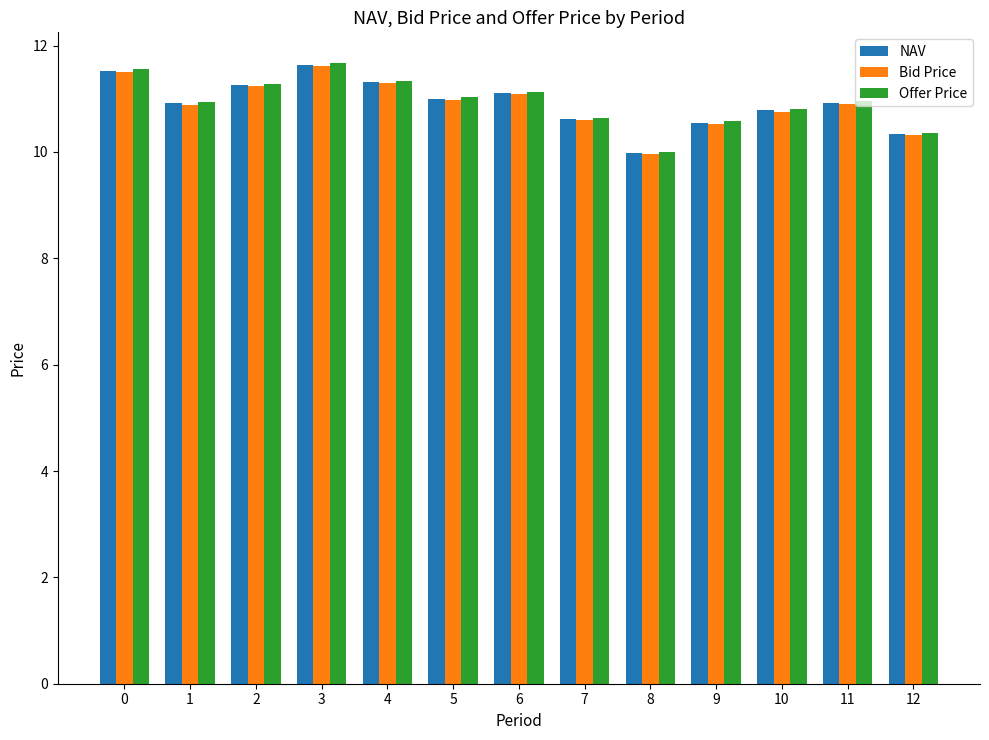

Read the NAV value at 6.

11.1